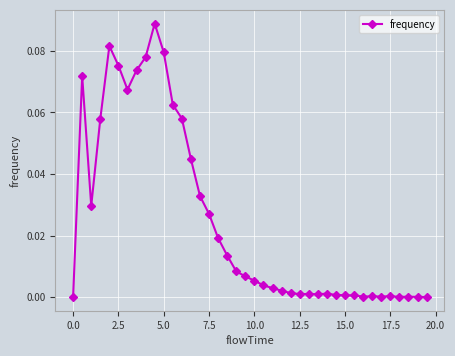

What is the sum of all values?

1.0